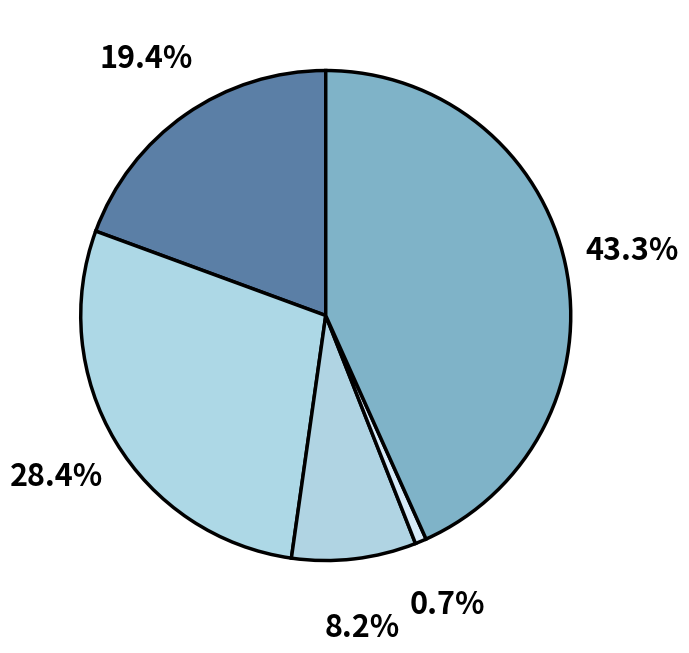

To the nearest percent, what is the average slice percentage?

20%